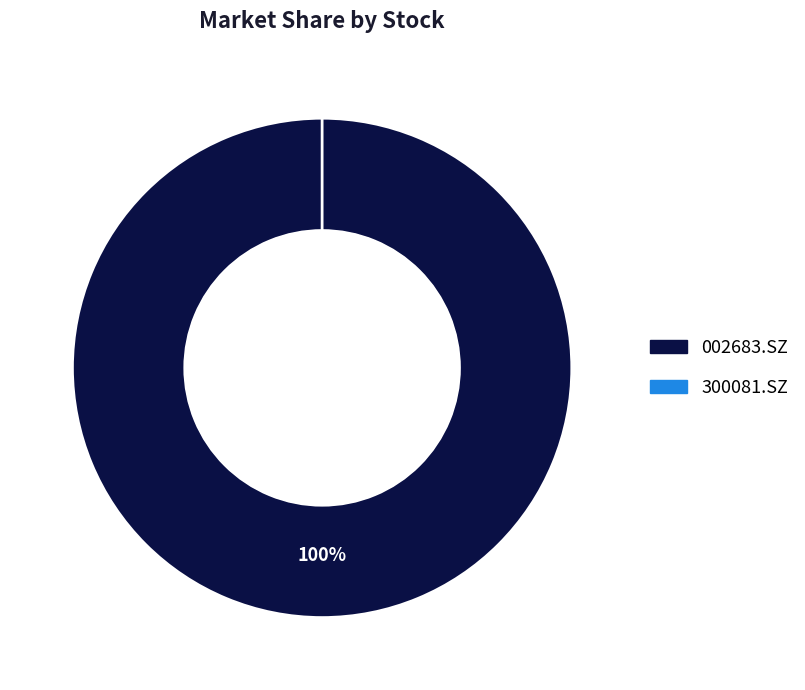

Rank the categories by value from lowest to highest.

300081.SZ, 002683.SZ